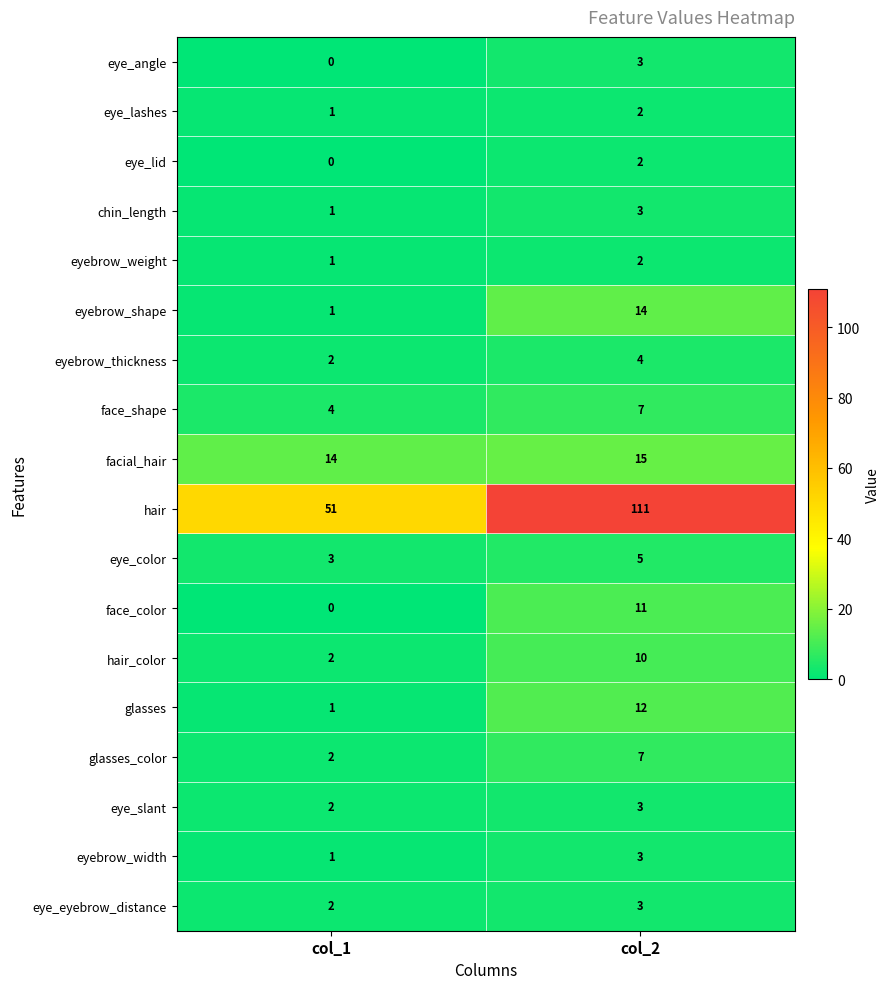

What is the average value of the face_shape series?

6